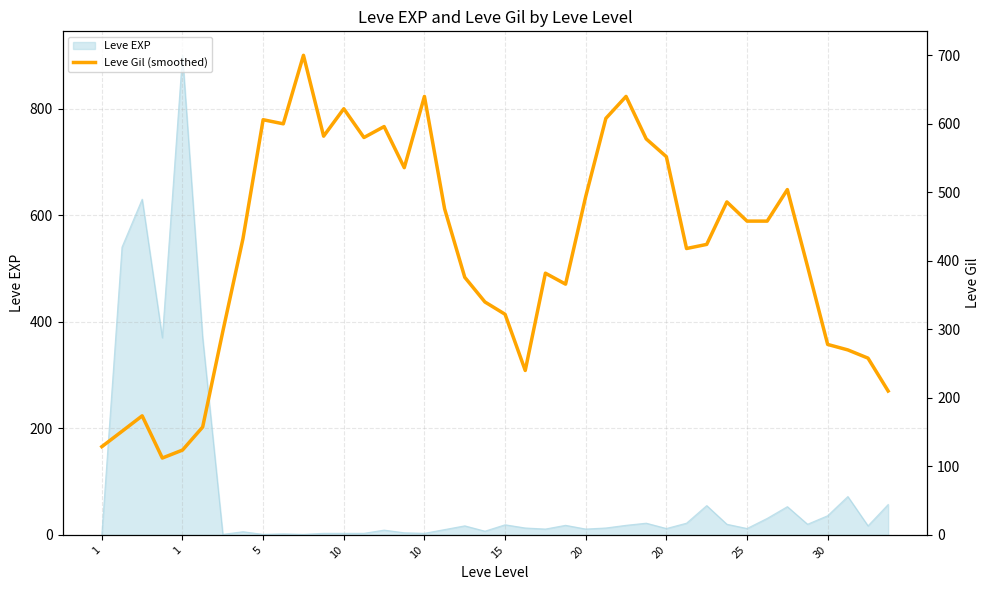

Approximately how many times larger is the value at 34 compared to 27?

0.9